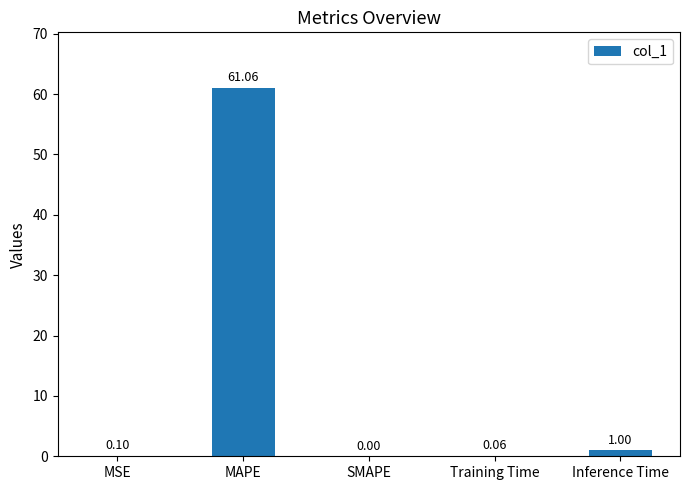

How many values are above zero?

4